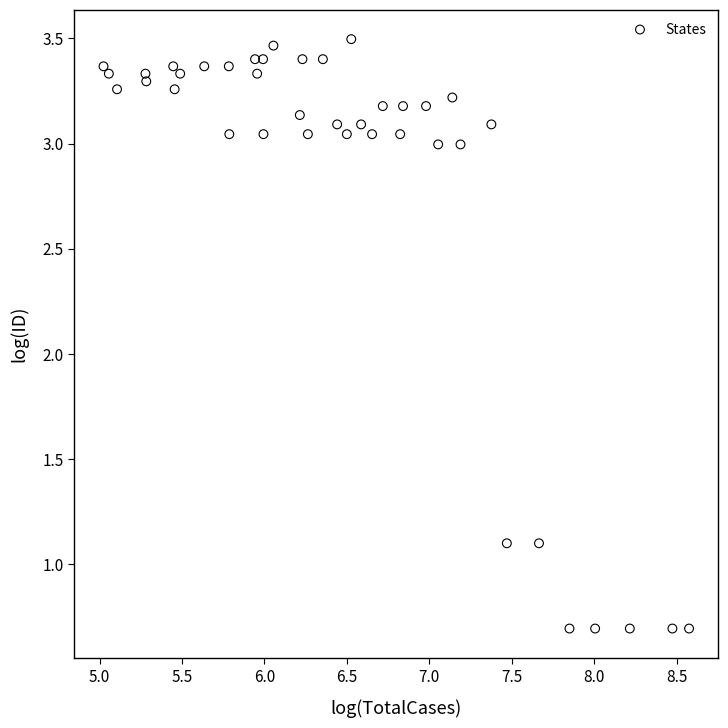

What is the range of Y values (max minus min)?

2.8